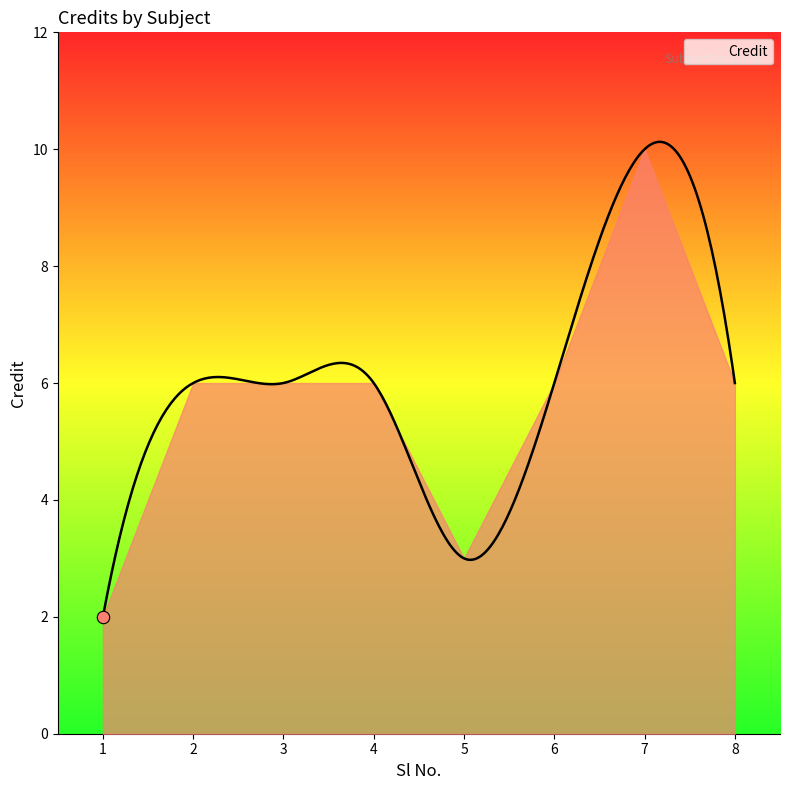

Between 5 and 8, which is larger?

8